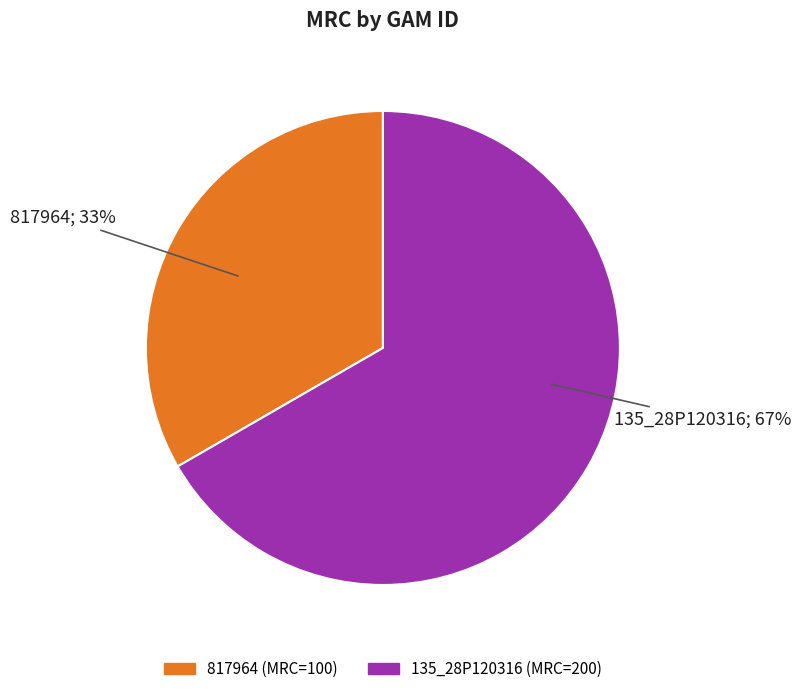

How many segments does this pie chart have?

2